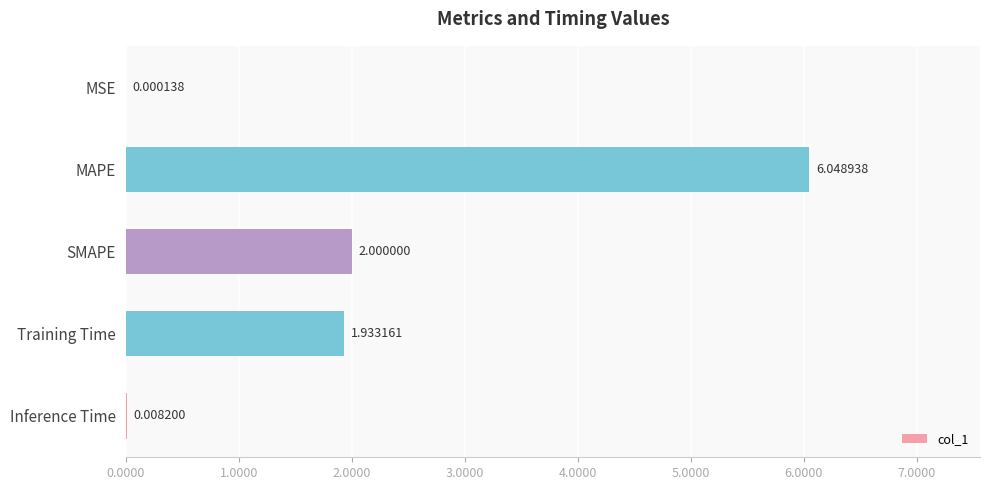

Does the chart contain stacked bars?

No